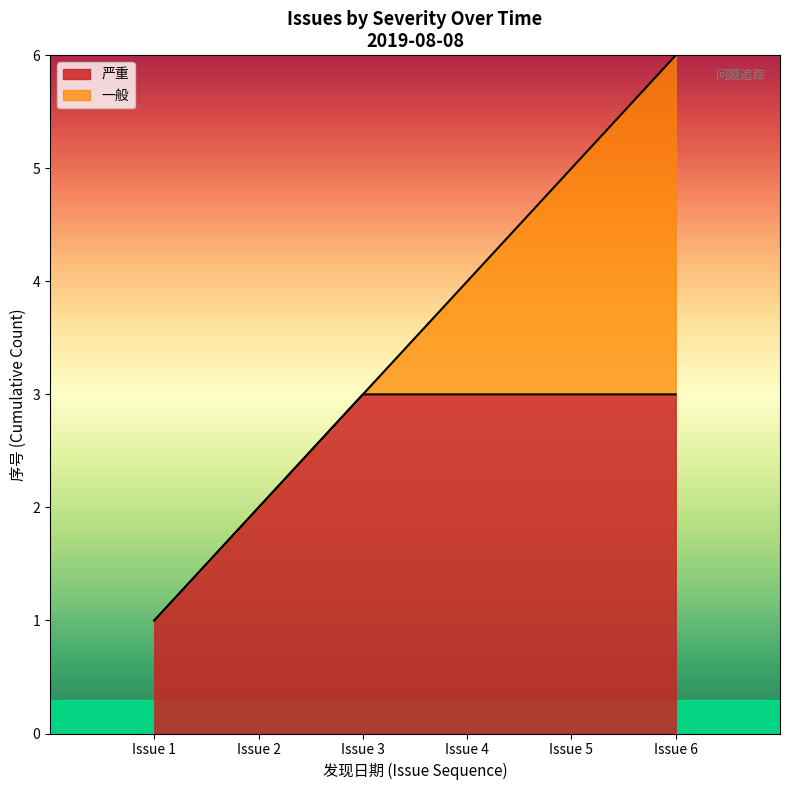

Is it true that 严重 equals 2 at Issue 6?

False